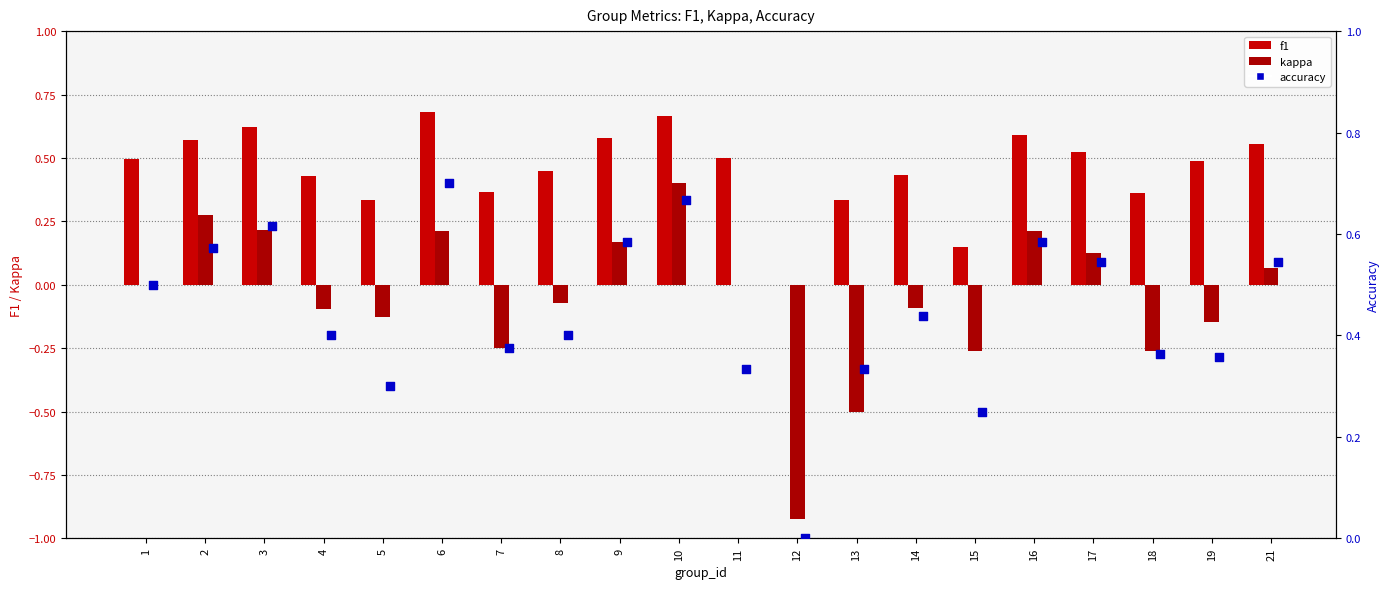

What is the total value across all series at 19?

0.7